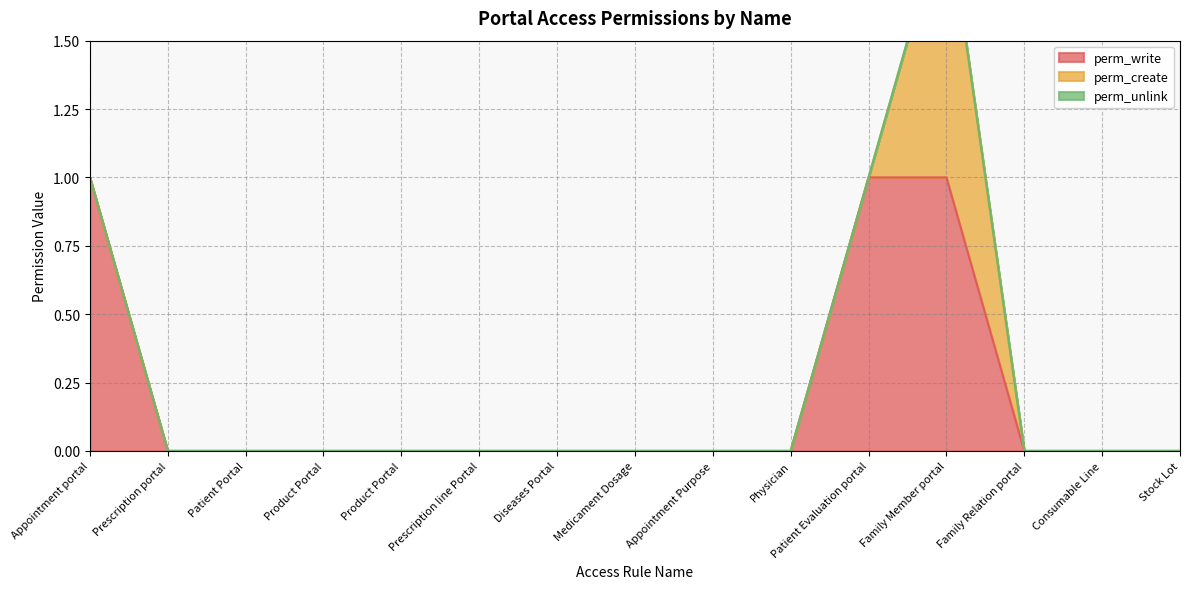

Rank the series by their maximum value, from lowest to highest.

perm_unlink, perm_write, perm_create